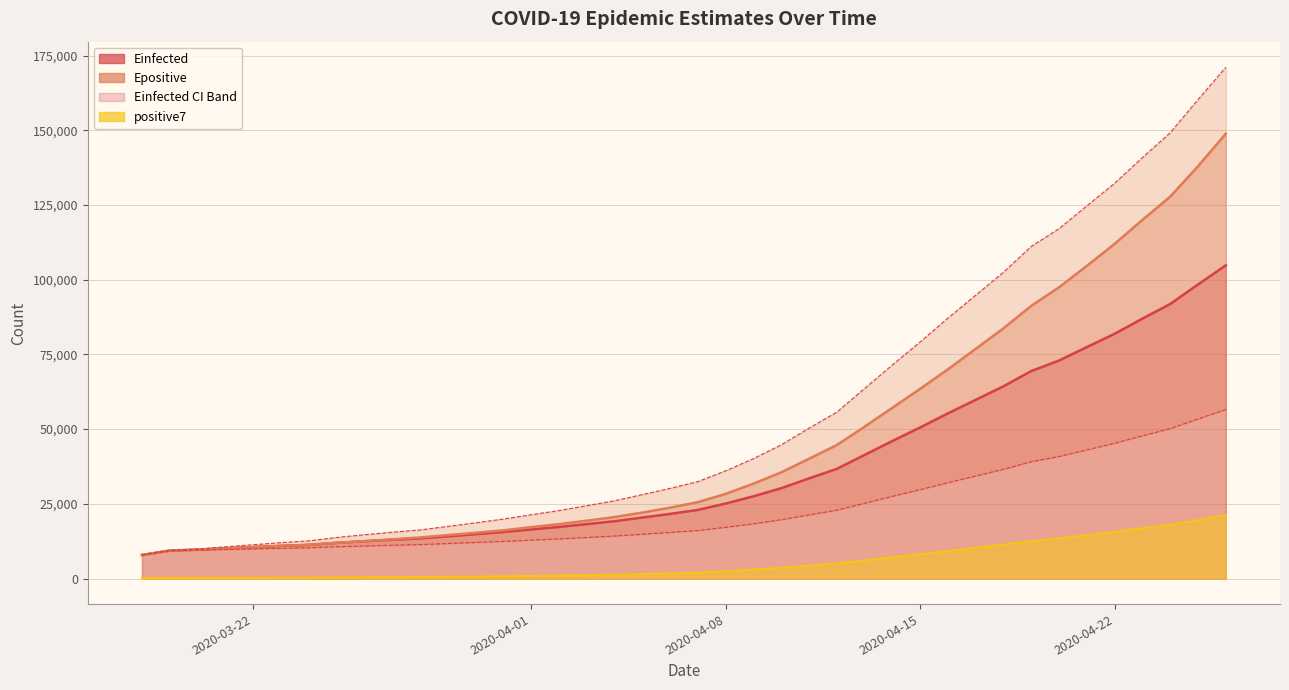

True or false: Epositive has more than 0 interior local peaks.

False